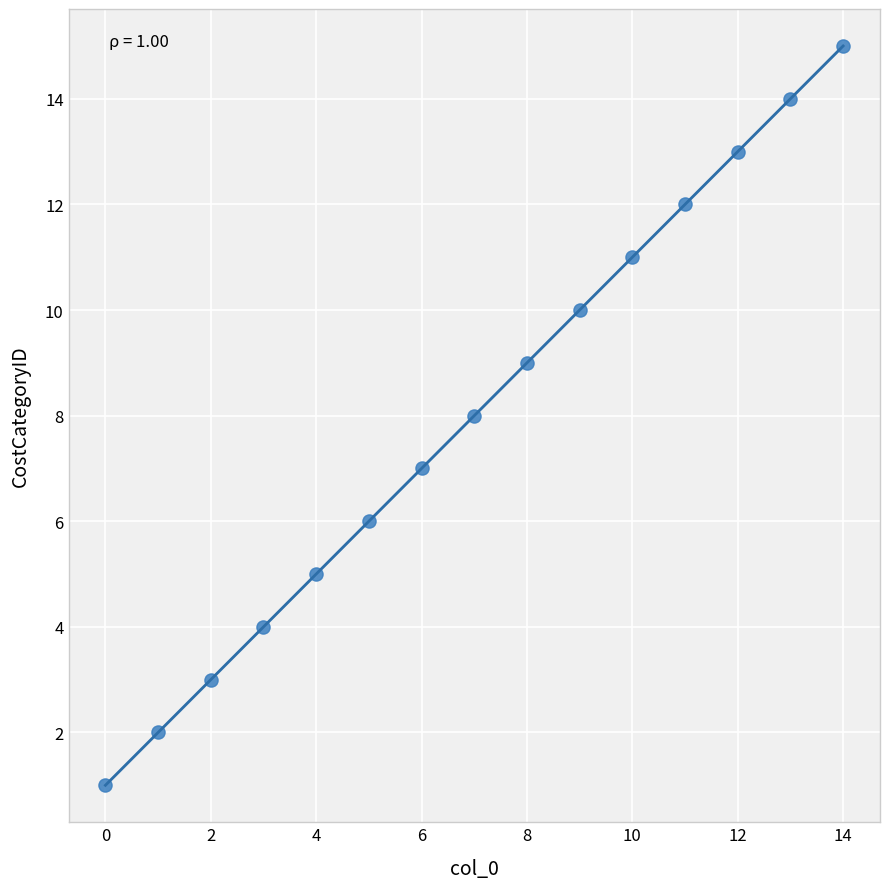

What is the range of Y values (max minus min)?

14